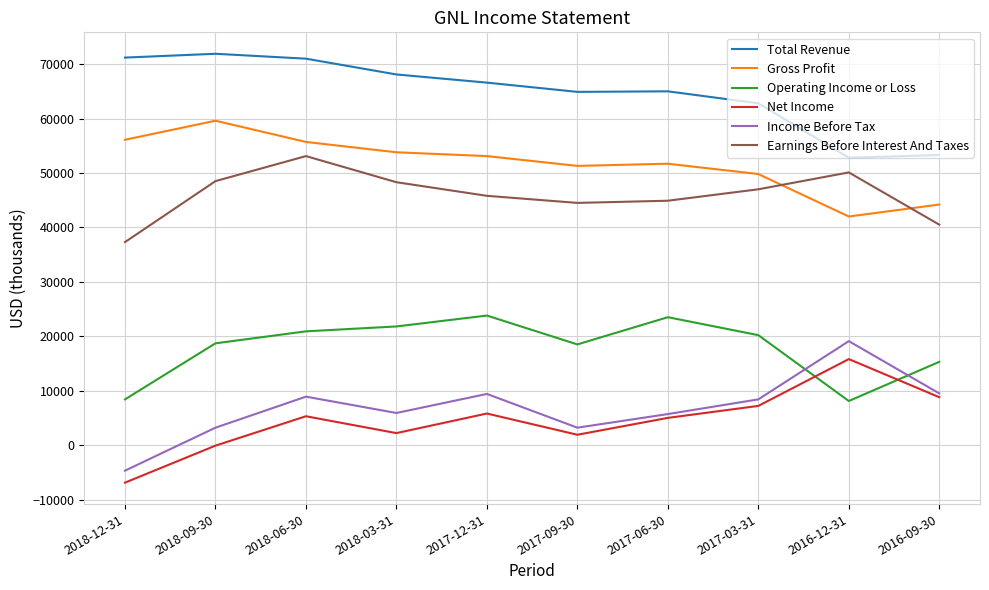

True or false: Gross Profit and Operating Income or Loss intersect in this chart.

False